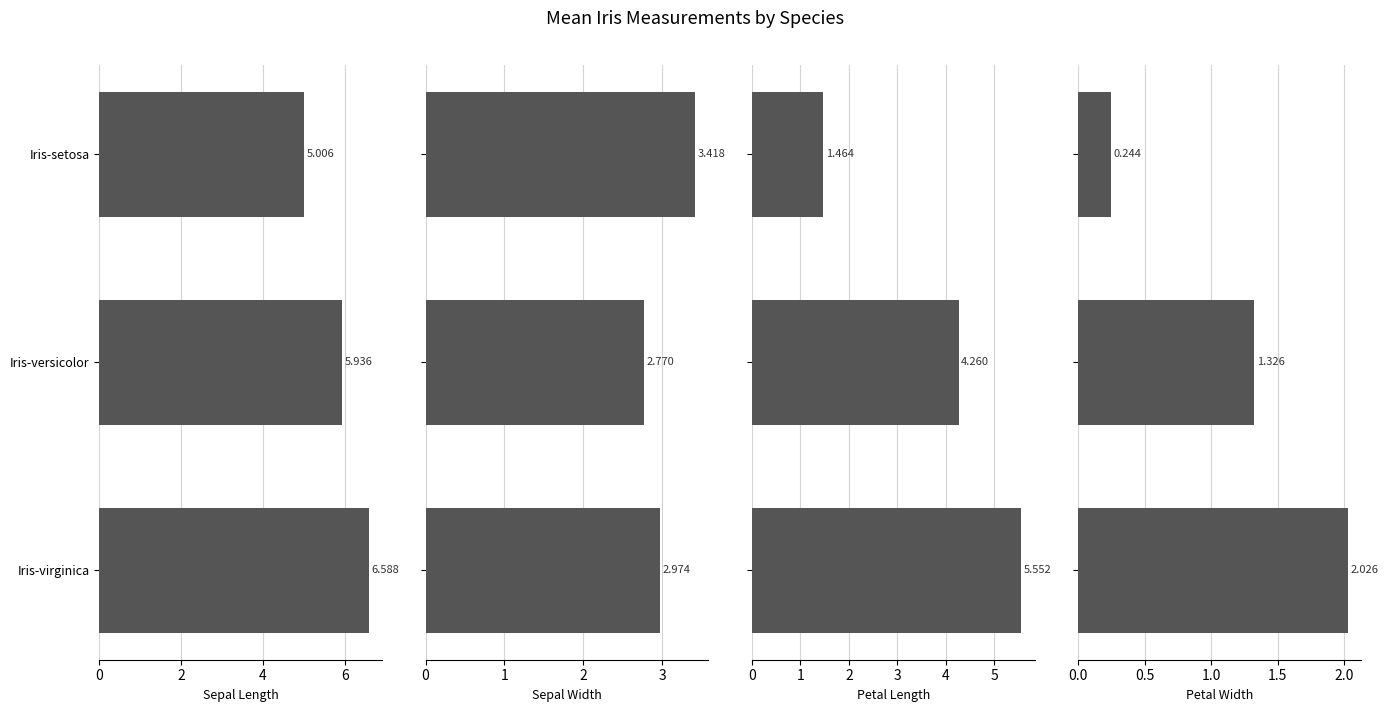

How many groups of bars are there?

3